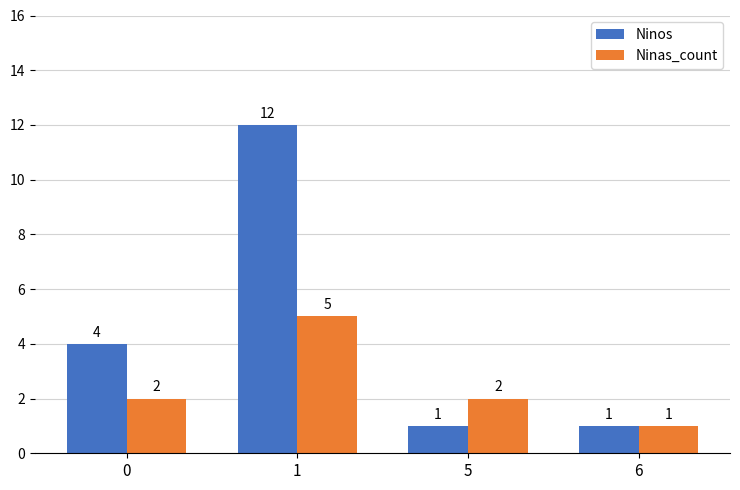

What is the value of the Ninas_count bar at the 1st from the left?

2